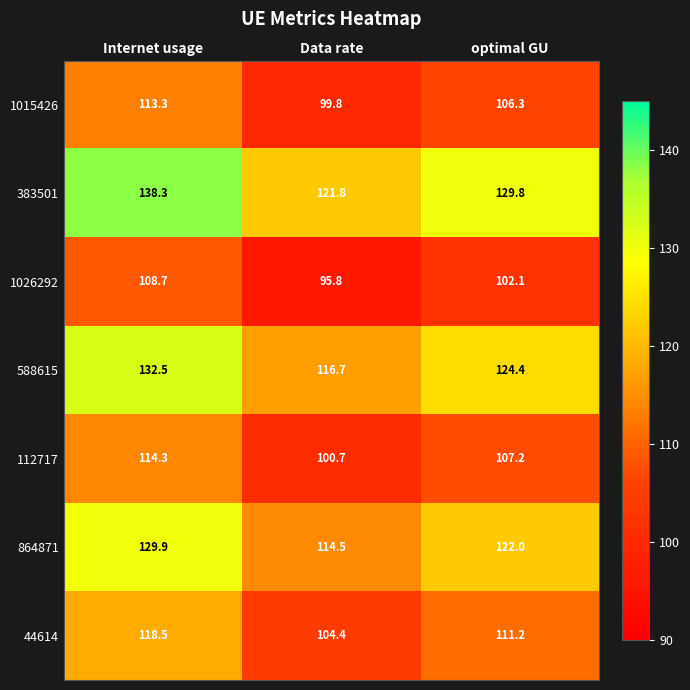

What is the difference between the 44614 values at Internet usage and Data rate?

14.1